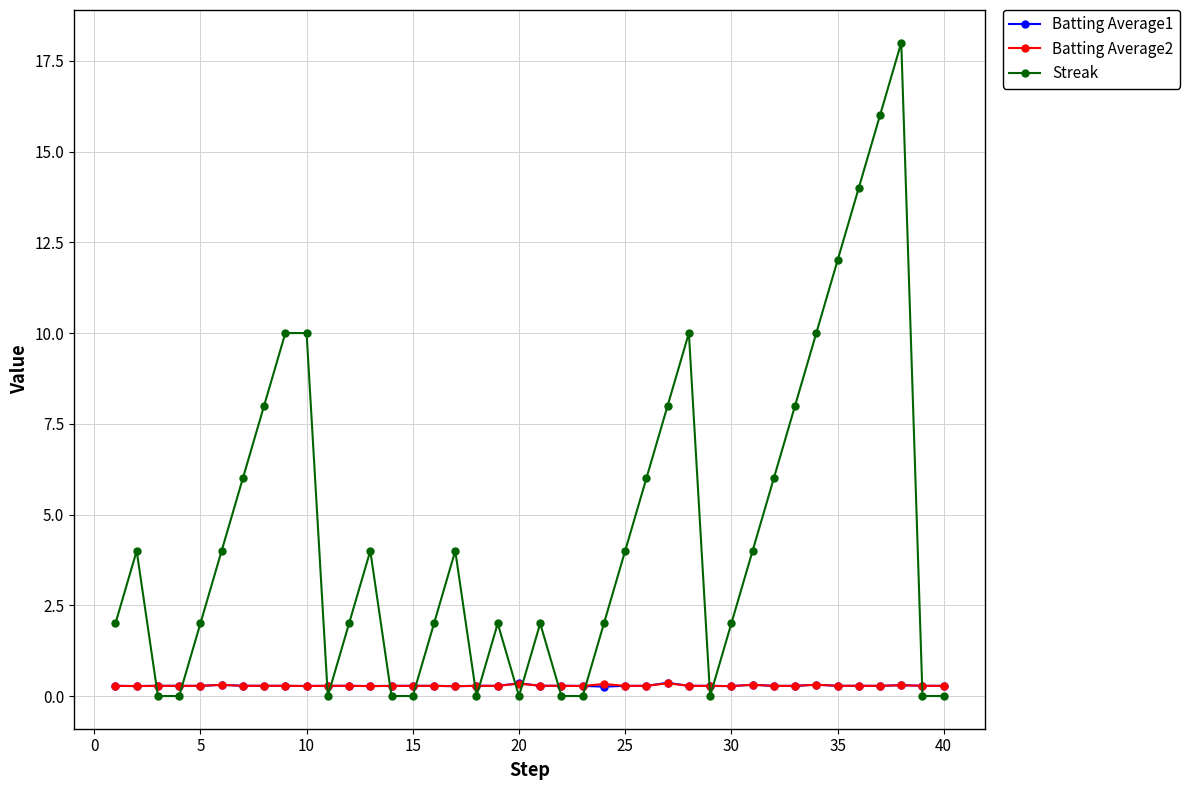

What is the maximum value shown in the chart?

18.0